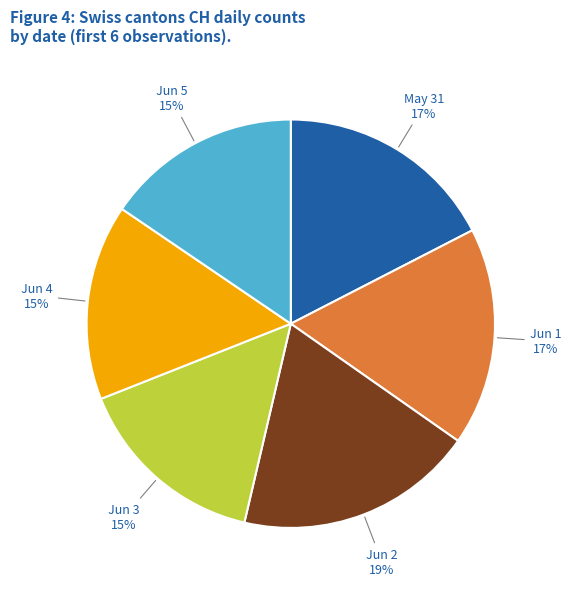

To the nearest percent, what is the average slice percentage?

17%